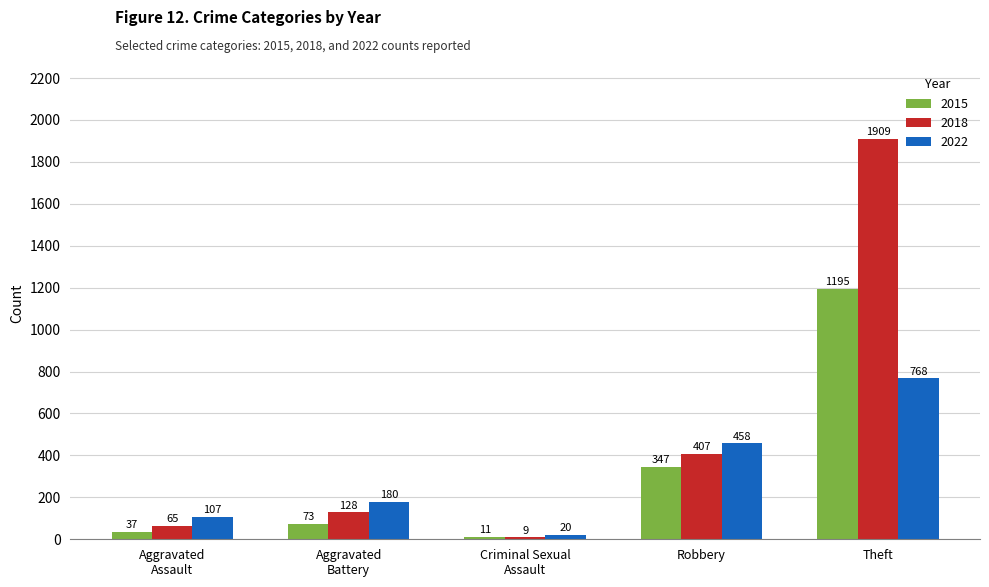

What is the difference between the maximum and minimum values in the 2018 series?

1900